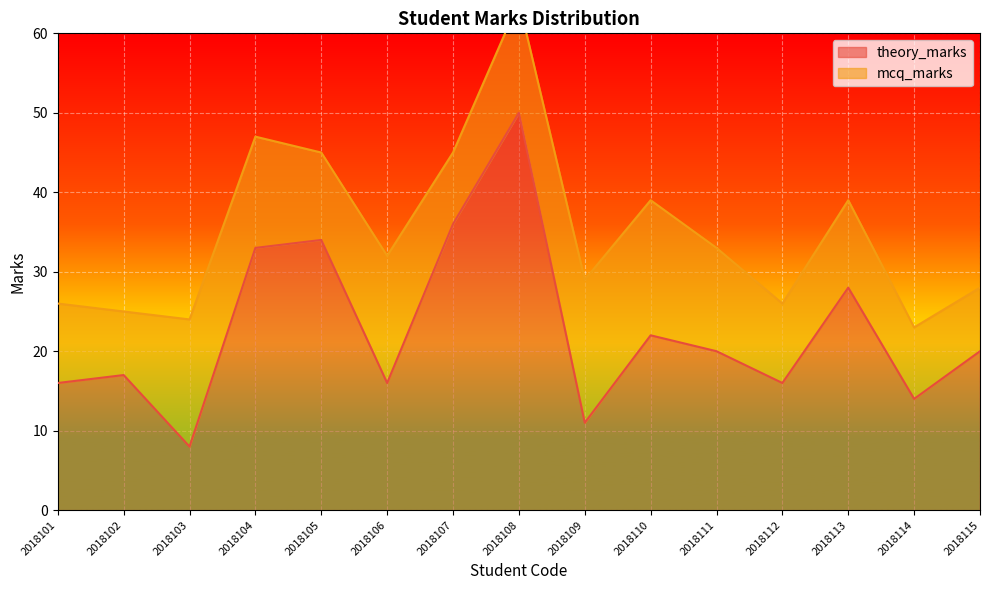

At which category does the data reach its first local valley?

2018103